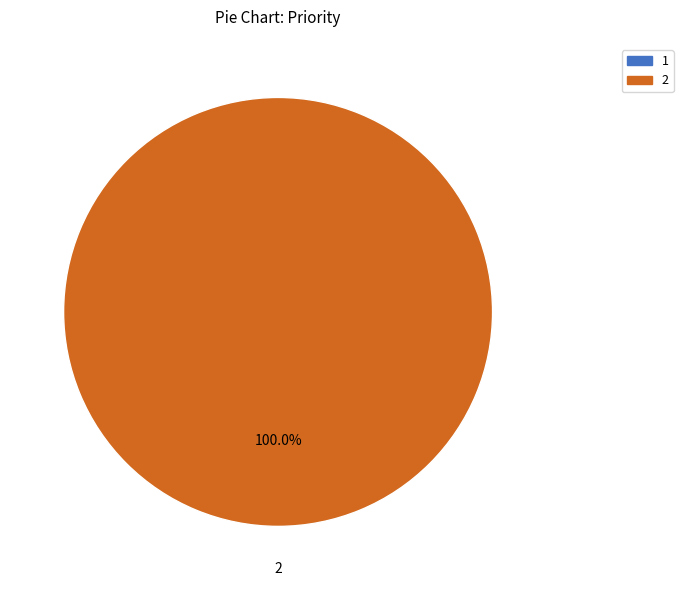

True or false: 2 accounts for 100% of the total.

True